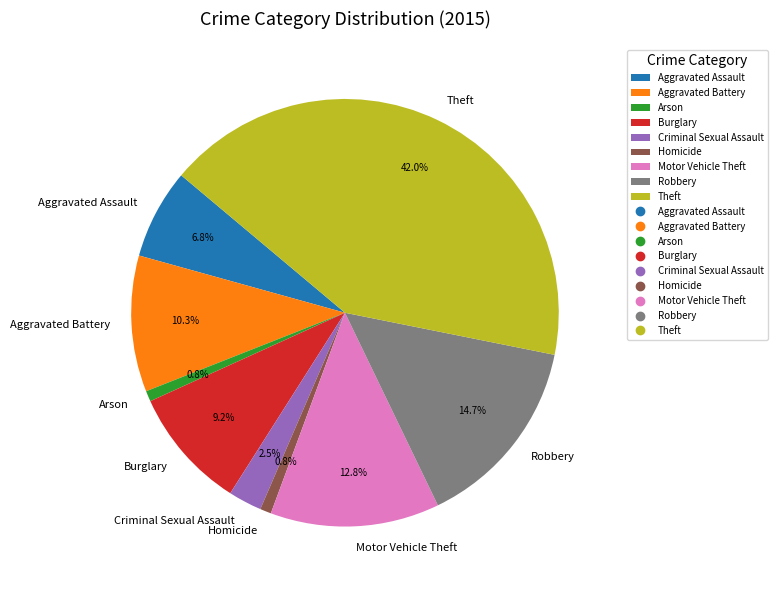

Is there a majority slice in this chart?

No